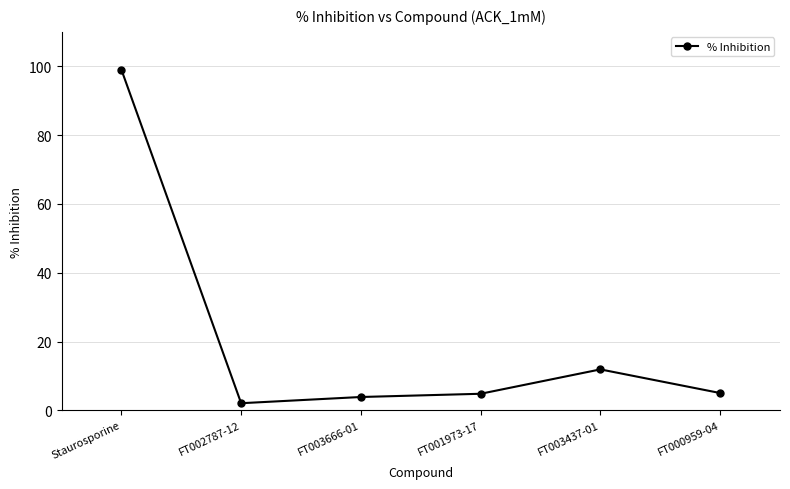

Does the chart display data point markers on the line(s)?

Yes